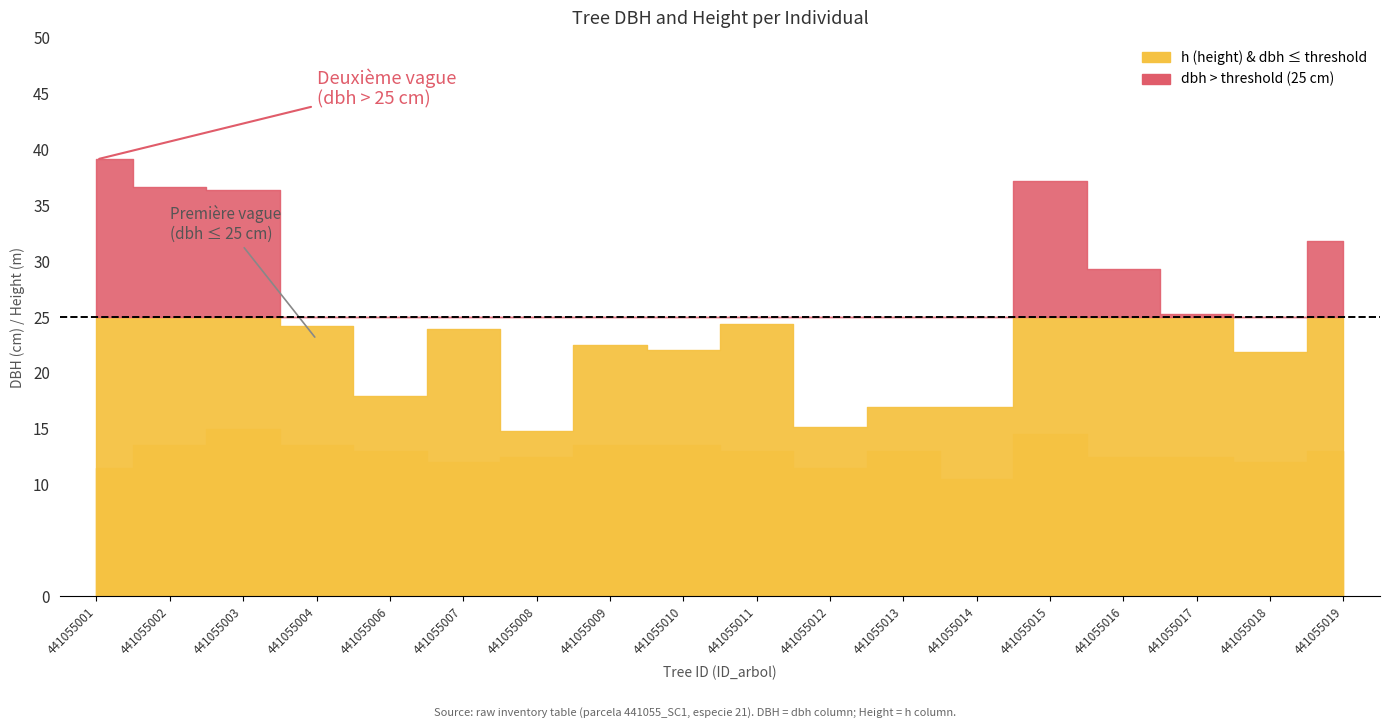

How many interior local valleys does the dbh series have?

5